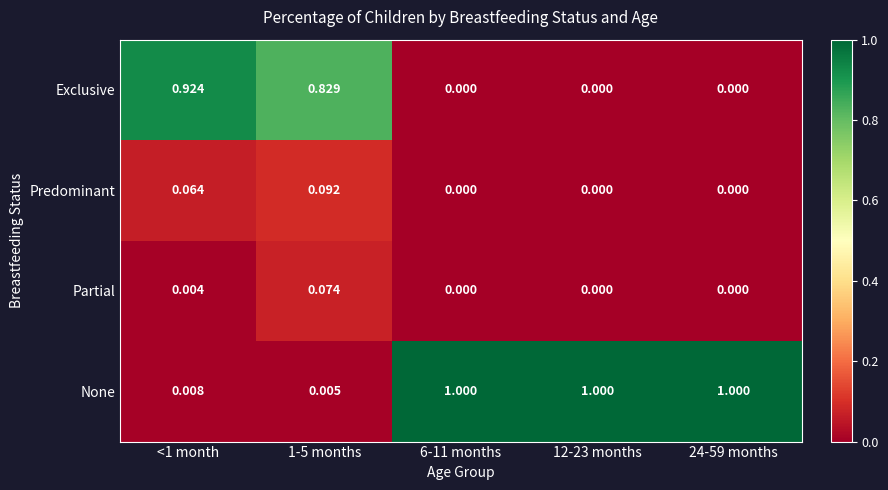

Rank the series at <1 month from highest to lowest value.

Exclusive, Predominant, None, Partial